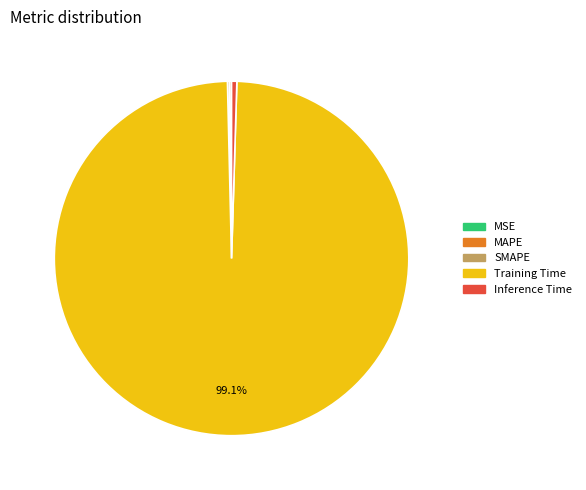

Which slice is the largest?

Training Time